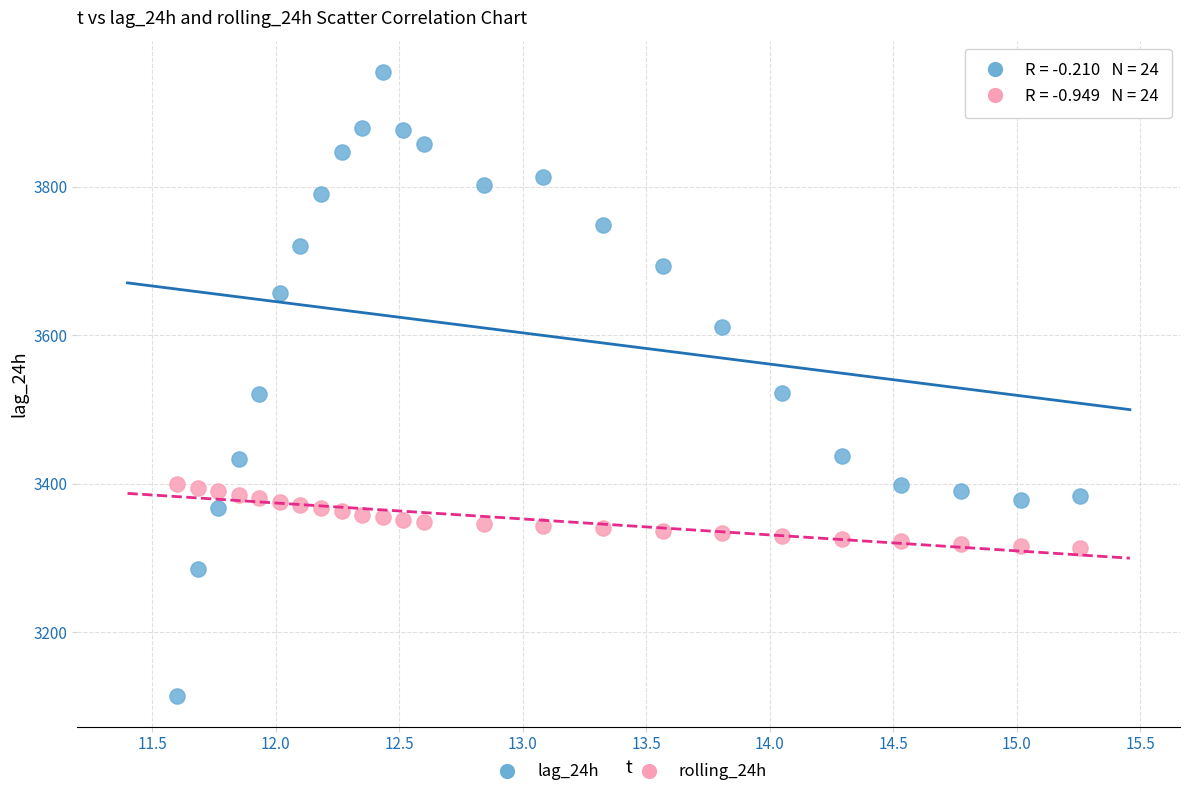

Which series has the widest spread of Y values?

lag_24h